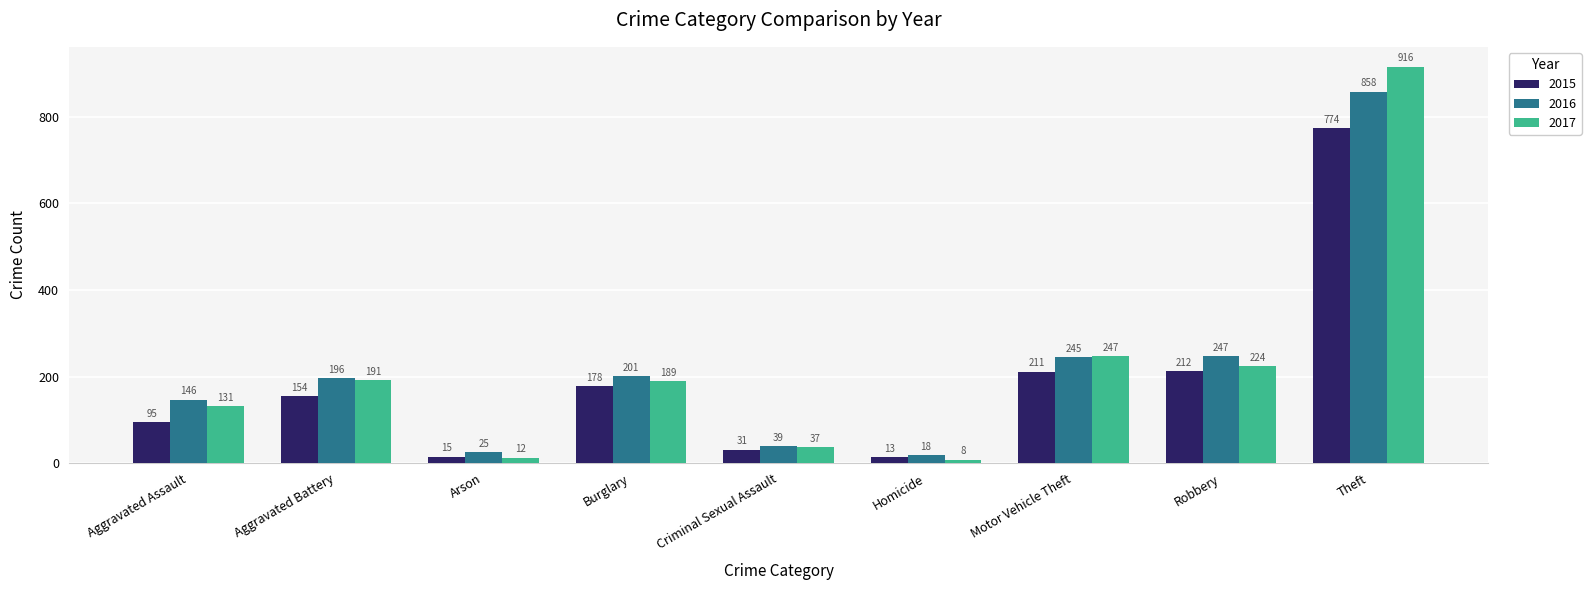

What are all the series names shown in the legend?

2015, 2016, 2017